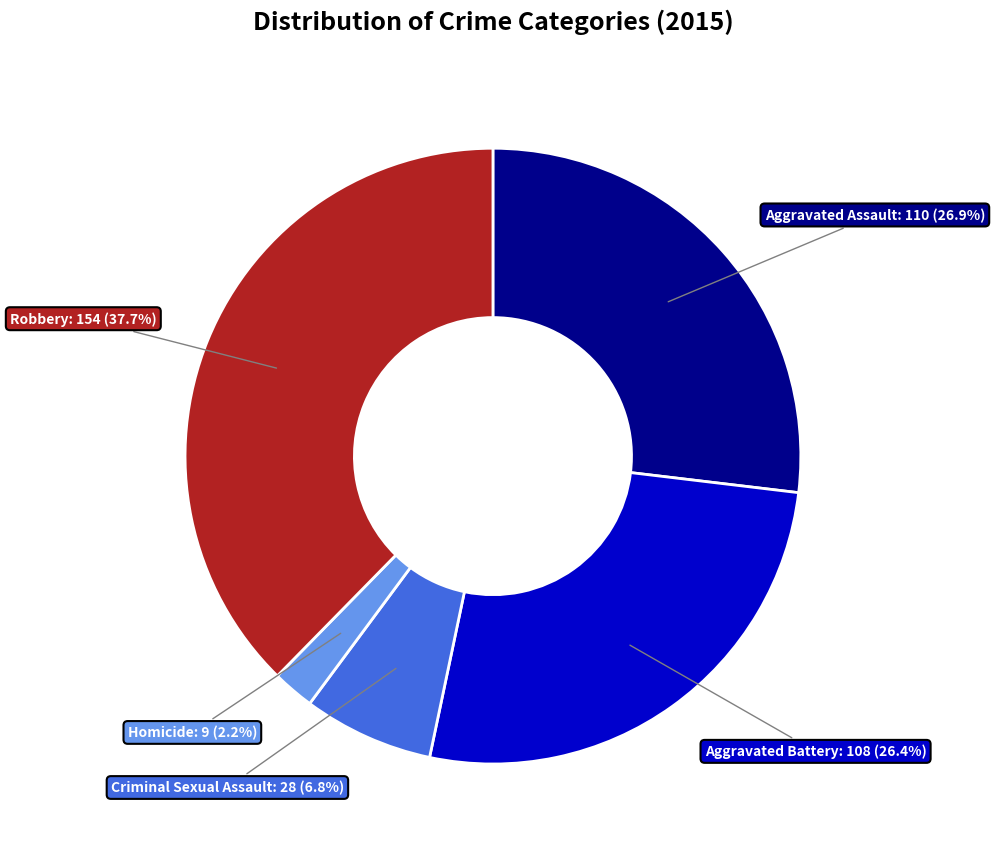

To the nearest percent, what is the average slice percentage?

20%